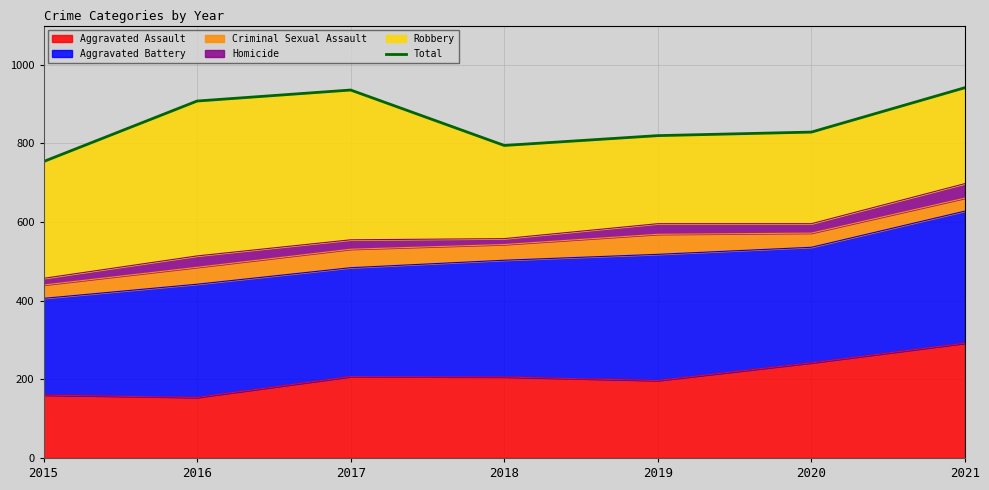

The value at 2020 is 829. True or false?

True